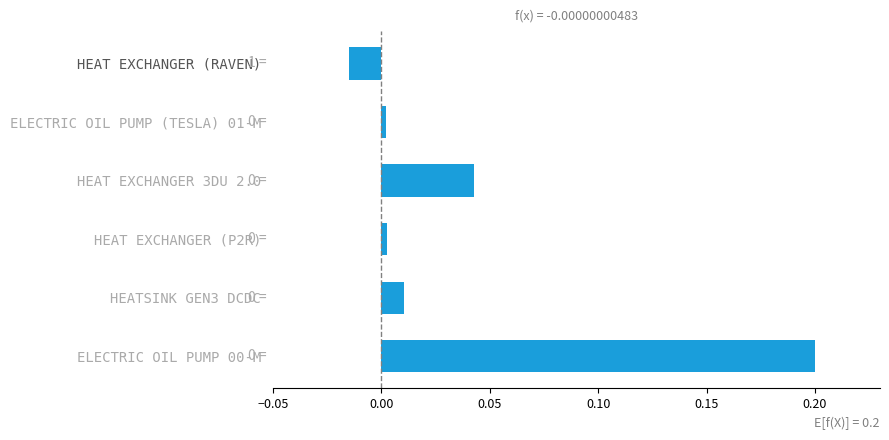

What is the label of the 1st bar from the bottom?

ELECTRIC OIL PUMP 00-M